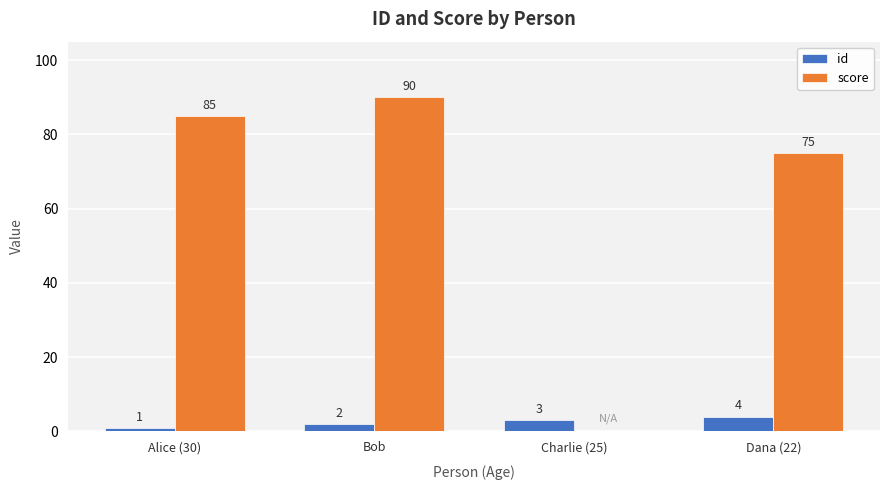

Is the value of id at Alice (30) greater than the value of score at Alice (30)?

No